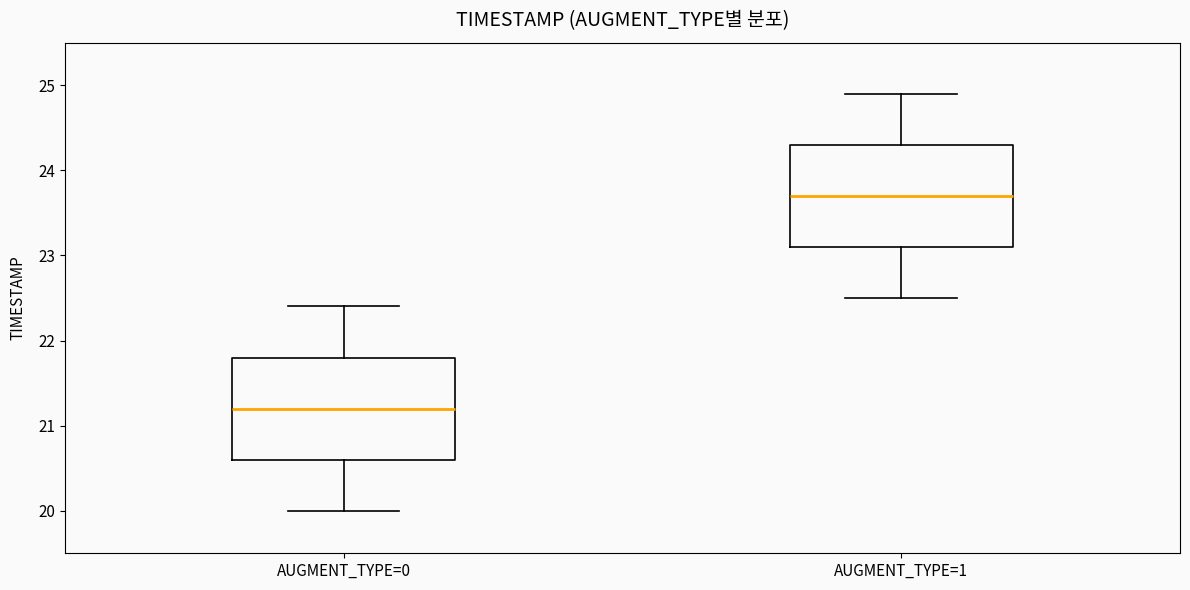

Where does the median line of the box for AUGMENT_TYPE=0 sit on the y-axis? The values are not printed on the chart, so give them approximately, as read against the axis.

21.2